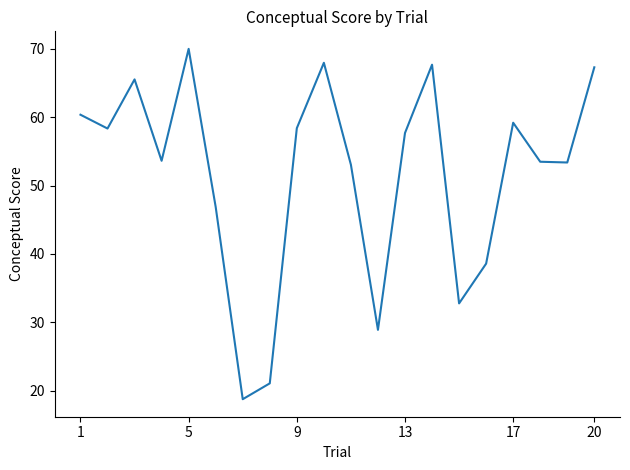

What is the maximum value shown in the chart?

70.0